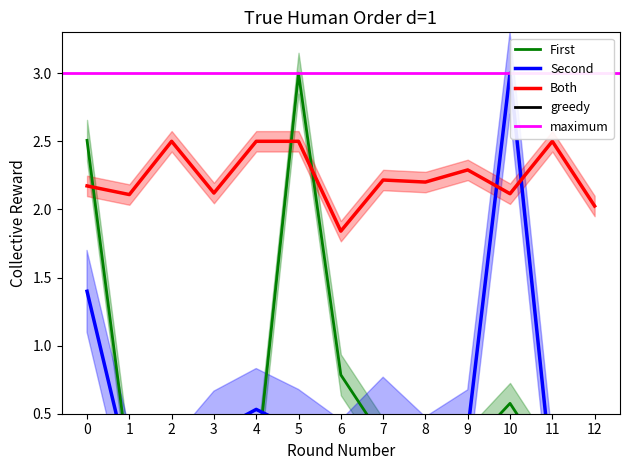

Reading left to right, what are all the values shown in this chart?

col_2: 2.5	0.1	0.3	0.1	0.1	3.0	0.8	0.3	0.0	0.2	0.6	0.1	0.1
col_4: 1.4	0.1	0.0	0.4	0.5	0.4	0.2	0.5	0.2	0.4	3.0	0.0	0.0
col_6: 2.2	2.1	2.5	2.1	2.5	2.5	1.8	2.2	2.2	2.3	2.1	2.5	2.0